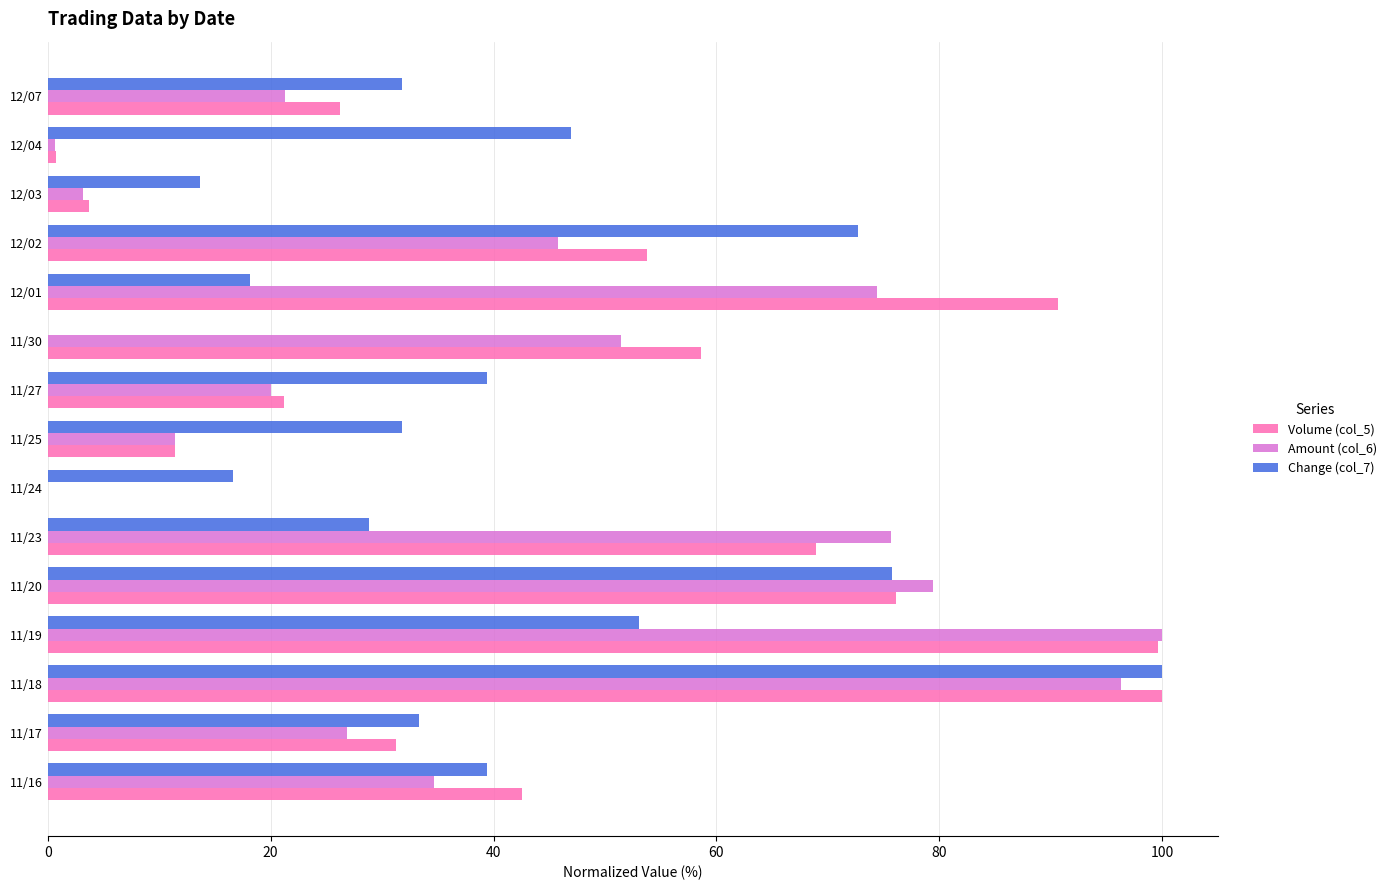

What is the sum of all Change (col_7) values?

601.5